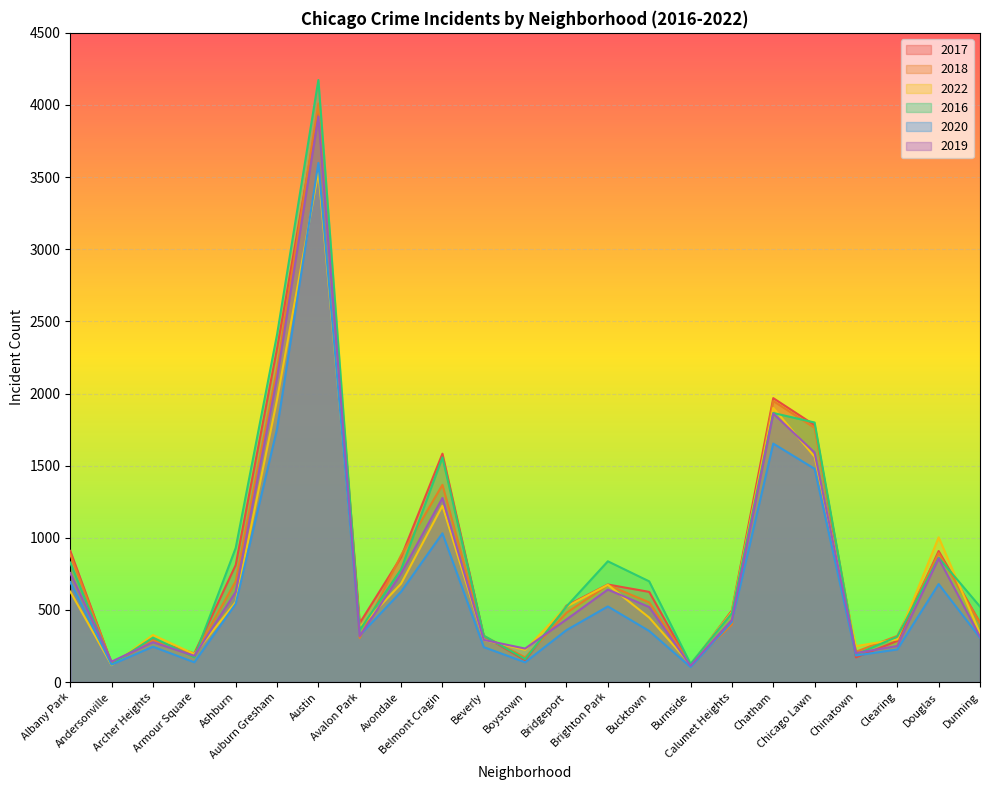

Reading left to right, transcribe all the data shown in this chart.

2017: 909	130	291	198	811	2311	3956	409	866	1583	319	151	529	676	625	115	496	1968	1781	171	285	908	412
2018: 885	131	289	189	698	2170	4010	306	879	1367	319	171	480	673	552	122	399	1948	1762	210	320	894	410
2022: 627	117	326	194	554	1957	3538	379	682	1222	292	223	523	674	447	121	487	1900	1562	249	296	1003	337
2016: 828	122	308	172	929	2408	4173	361	781	1557	321	159	524	837	698	126	478	1865	1799	191	314	862	523
2020: 693	121	245	137	542	1754	3598	323	626	1031	242	137	360	524	354	104	417	1653	1478	184	226	679	307
2019: 756	142	276	182	624	2107	3920	318	753	1276	292	232	434	641	520	113	431	1861	1591	201	250	857	314